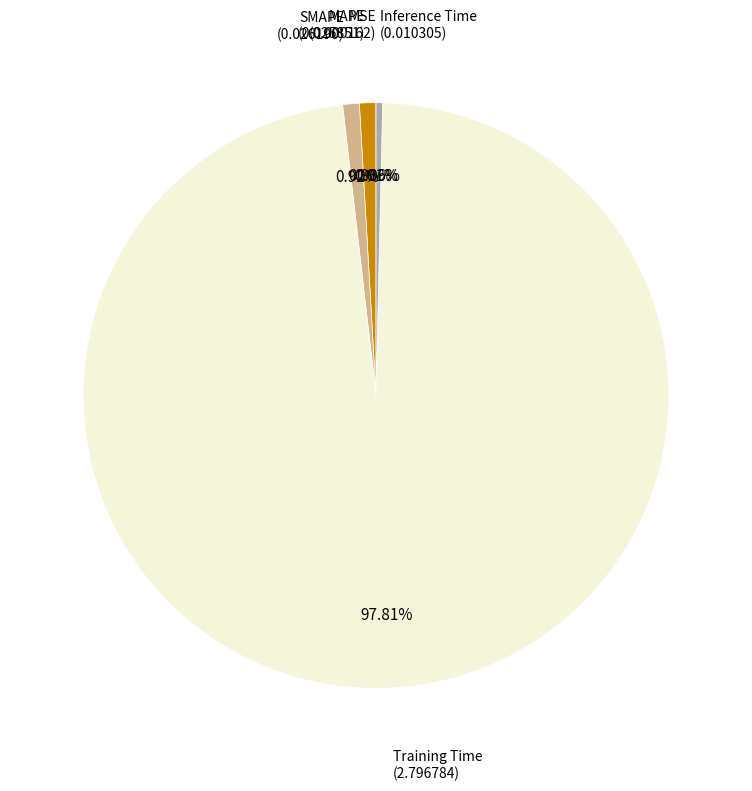

Is there a majority slice in this chart?

Yes